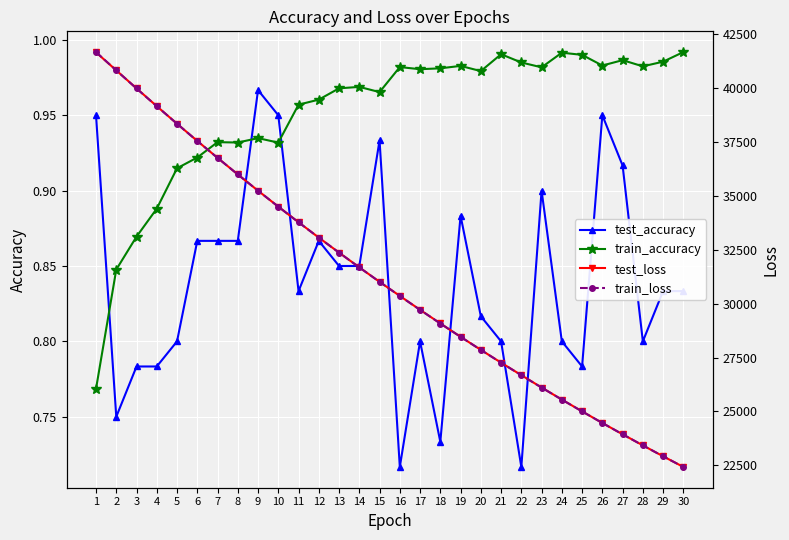

Between 13 and 20, which is larger?

13